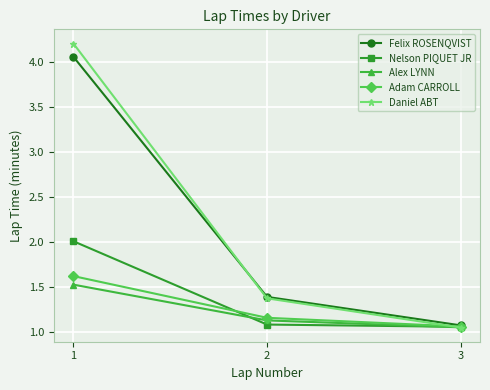

At which category is the sum across all series the highest?

1